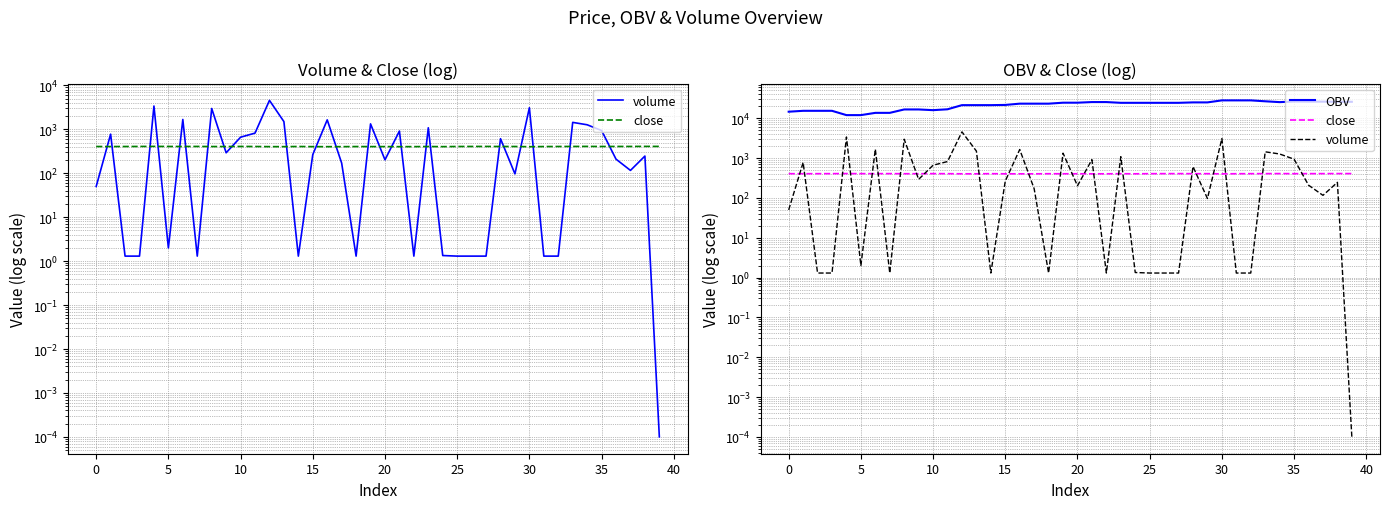

How many lines are shown in the chart?

3